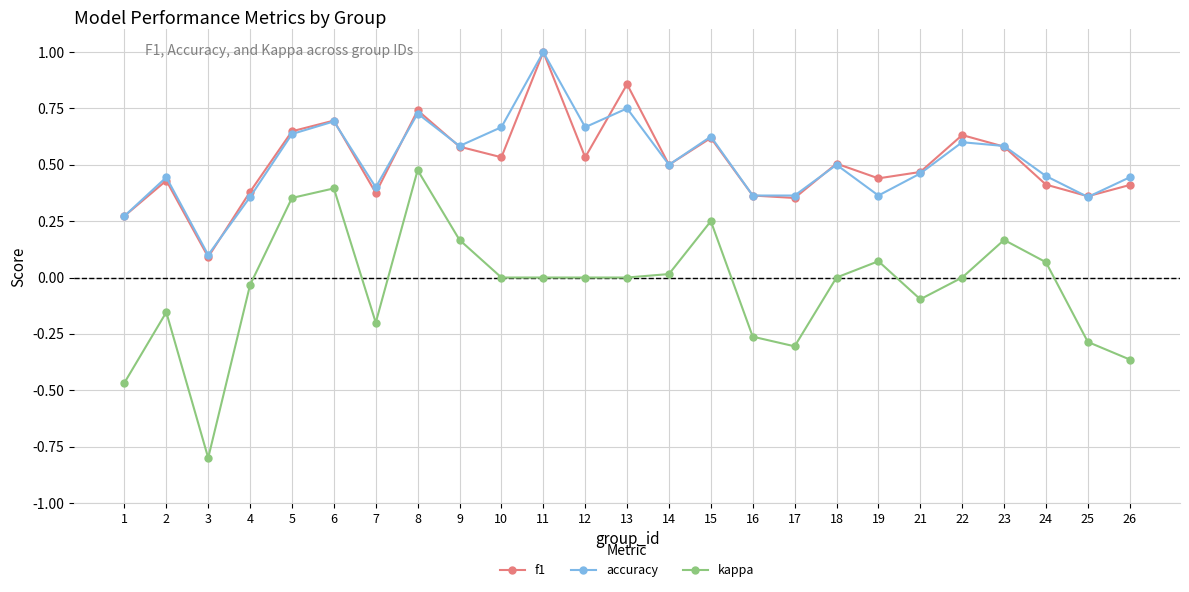

What is the sum of all kappa values?

-1.0